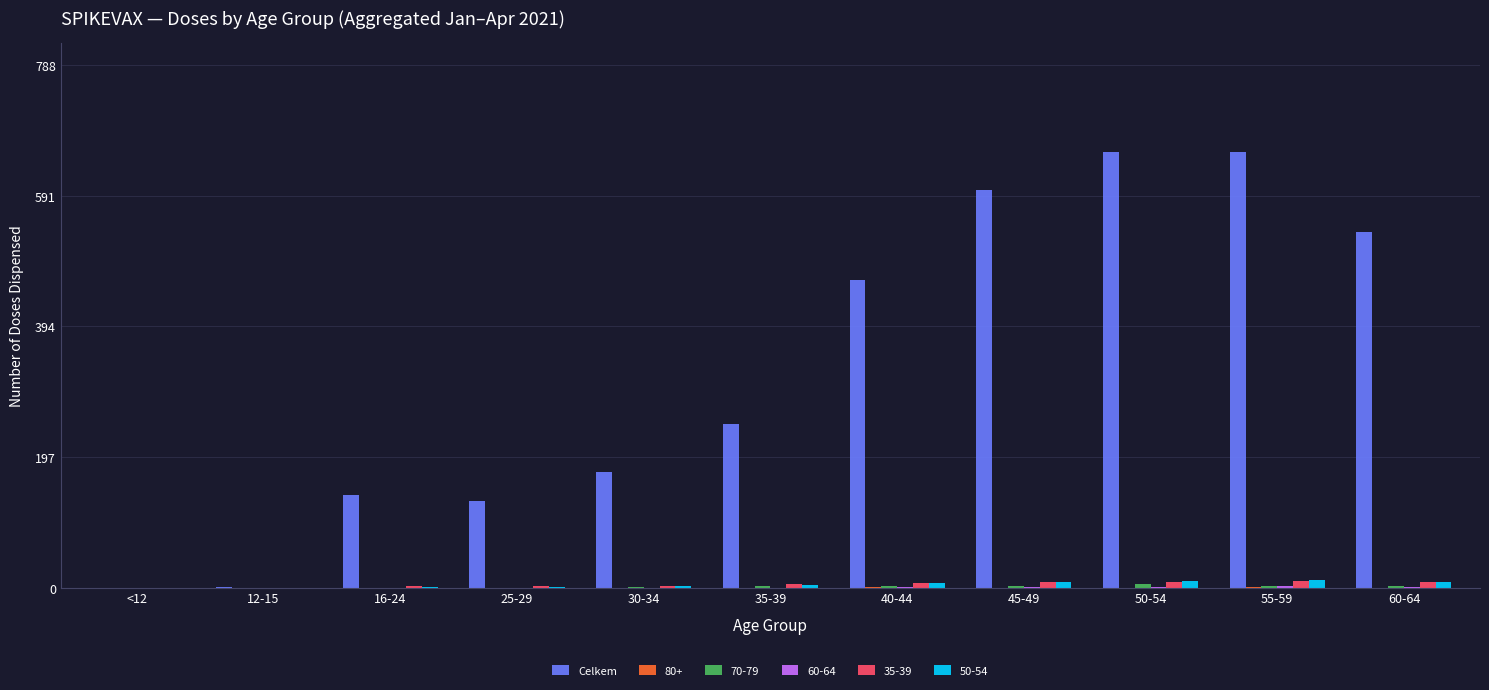

Which series has the largest total across all categories?

Celkem